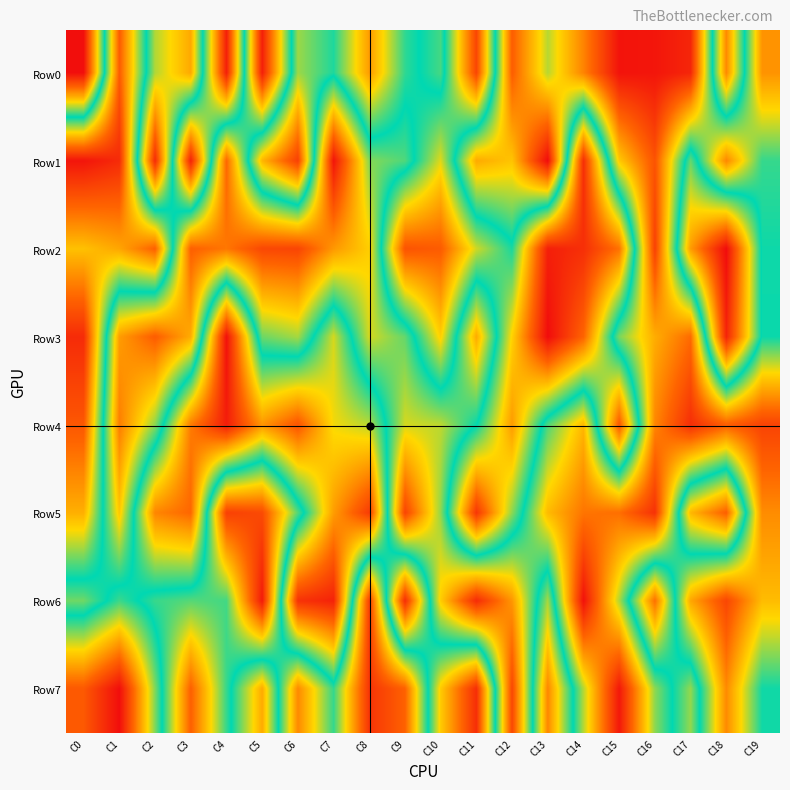

Reading right to left, transcribe all the data shown in this chart.

Row0: C19=760468	C18=218476	C17=943111	C16=973613	C15=978341	C14=783250	C13=614939	C12=841141	C11=110451	C10=542334	C9=467350	C8=246568	C7=478609	C6=397536	C5=955979	C4=39887	C3=730327	C2=611059	C1=152030	C0=986025
Row1: C19=531708	C18=777210	C17=431979	C16=860150	C15=683052	C14=67597	C13=991248	C12=690672	C11=728009	C10=351975	C9=548207	C8=582313	C7=974107	C6=100452	C5=284206	C4=825445	C3=45862	C2=932563	C1=60922	C0=20229
Row2: C19=506298	C18=3891	C17=247351	C16=893702	C15=185995	C14=68555	C13=39551	C12=481639	C11=364981	C10=150440	C9=135054	C8=676802	C7=753397	C6=886072	C5=880619	C4=801039	C3=836579	C2=159911	C1=260845	C0=299388
Row3: C19=504151	C18=47778	C17=818917	C16=723839	C15=574290	C14=164706	C13=3728	C12=324080	C11=727101	C10=319786	C9=561737	C8=633876	C7=359806	C6=604146	C5=567657	C4=12924	C3=725219	C2=841979	C1=746929	C0=60769
Row4: C19=889965	C18=839375	C17=928939	C16=779463	C15=142130	C14=708550	C13=546189	C12=244591	C11=500877	C10=618919	C9=634345	C8=378931	C7=340898	C6=137307	C5=238180	C4=36380	C3=200712	C2=586505	C1=792590	C0=142071
Row5: C19=770759	C18=157188	C17=286654	C16=921601	C15=812901	C14=804594	C13=704134	C12=407515	C11=81496	C10=590521	C9=887801	C8=91303	C7=248091	C6=549276	C5=876147	C4=894978	C3=169558	C2=215064	C1=686899	C0=274769
Row6: C19=702548	C18=883235	C17=732133	C16=184338	C15=609989	C14=981065	C13=391122	C12=755557	C11=932166	C10=677822	C9=65035	C8=895837	C7=45894	C6=75153	C5=964351	C4=540472	C3=552803	C2=532940	C1=459230	C0=568634
Row7: C19=507388	C18=773283	C17=402371	C16=587955	C15=969112	C14=613465	C13=217396	C12=881461	C11=65664	C10=313792	C9=834923	C8=916046	C7=530404	C6=775072	C5=267320	C4=532445	C3=836364	C2=415837	C1=7031	C0=145246